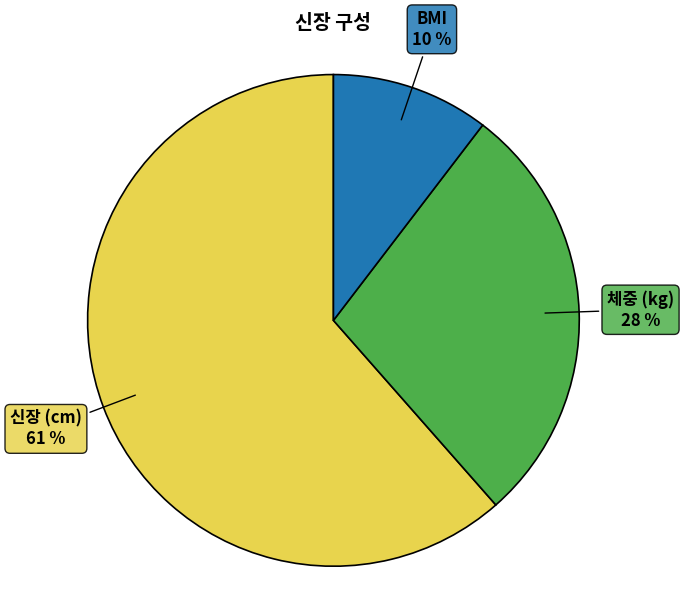

What is the majority slice?

신장 (cm)